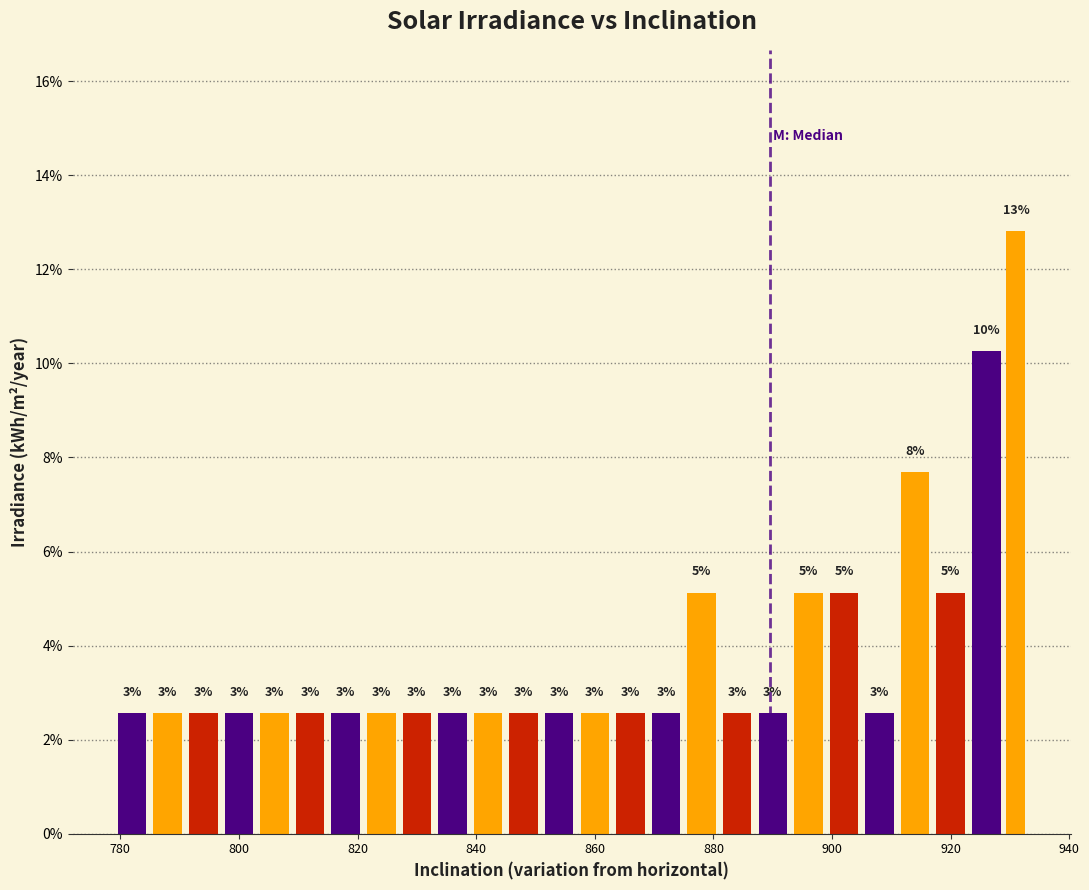

Read against the x-axis, roughly where is the centre of the tallest bar?

932